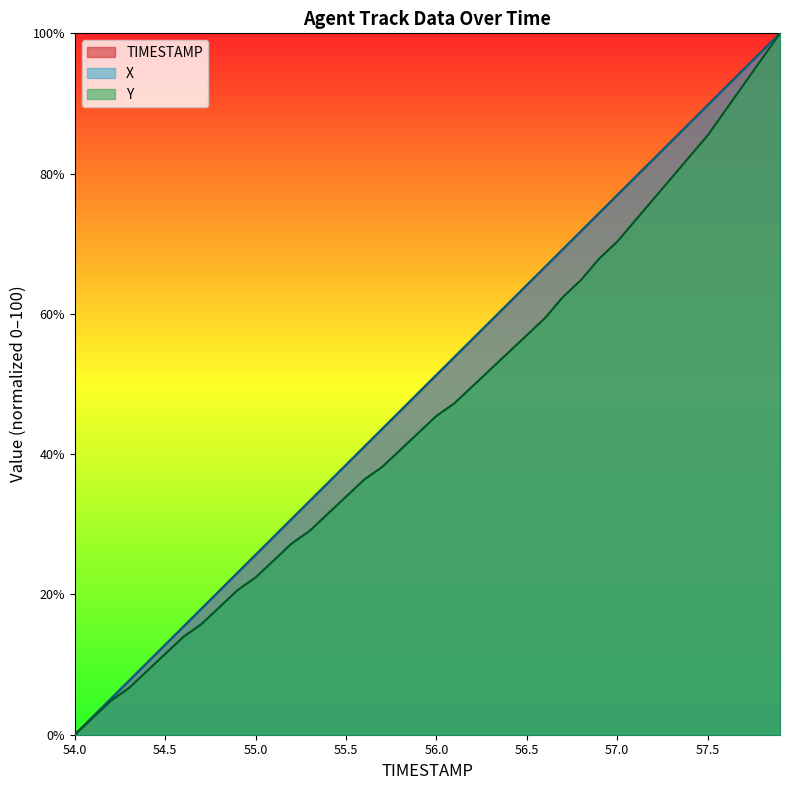

True or false: TIMESTAMP and Y intersect in this chart.

False